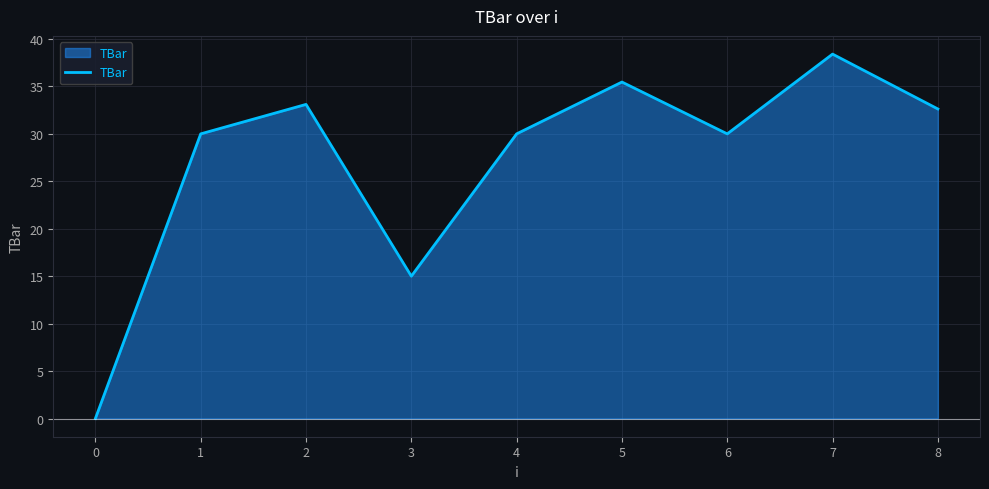

Count the number of categories in the chart.

9